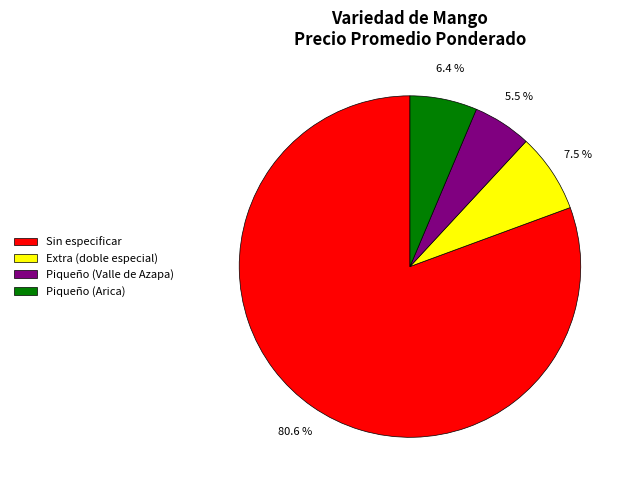

What is the largest slice in the pie chart?

Sin especificar